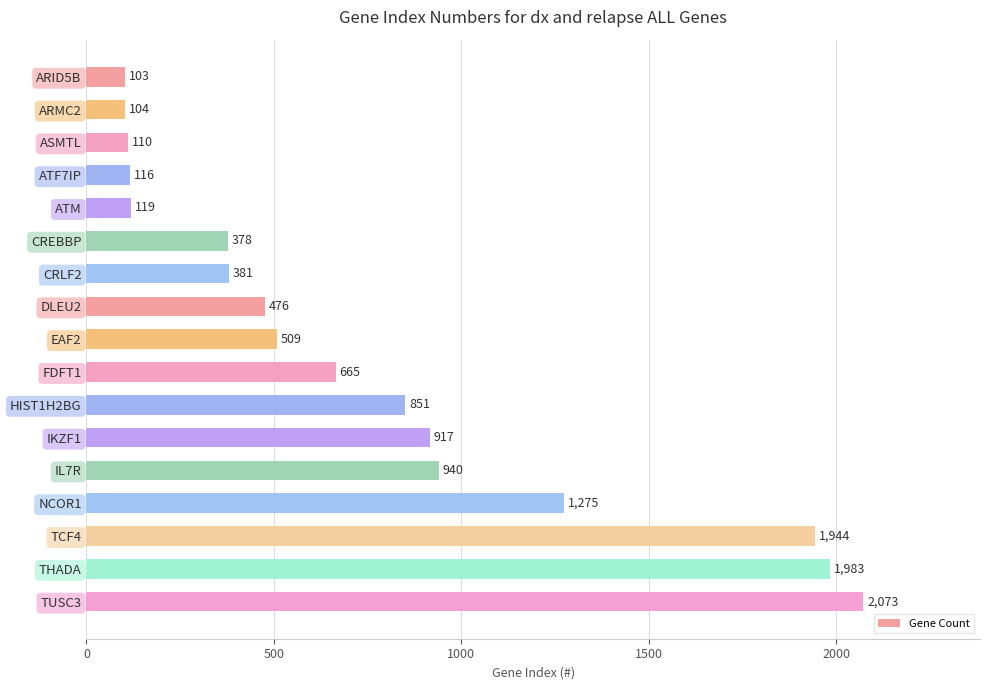

Rank the categories by value from highest to lowest.

TUSC3, THADA, TCF4, NCOR1, IL7R, IKZF1, HIST1H2BG, FDFT1, EAF2, DLEU2, CRLF2, CREBBP, ATM, ATF7IP, ASMTL, ARMC2, ARID5B